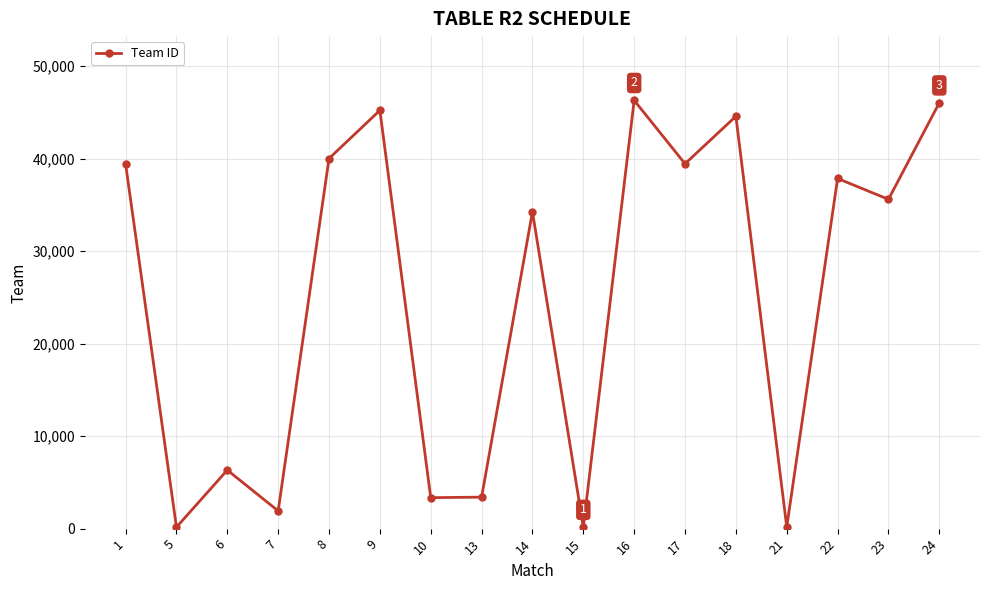

The value at 1 is 39425. True or false?

True